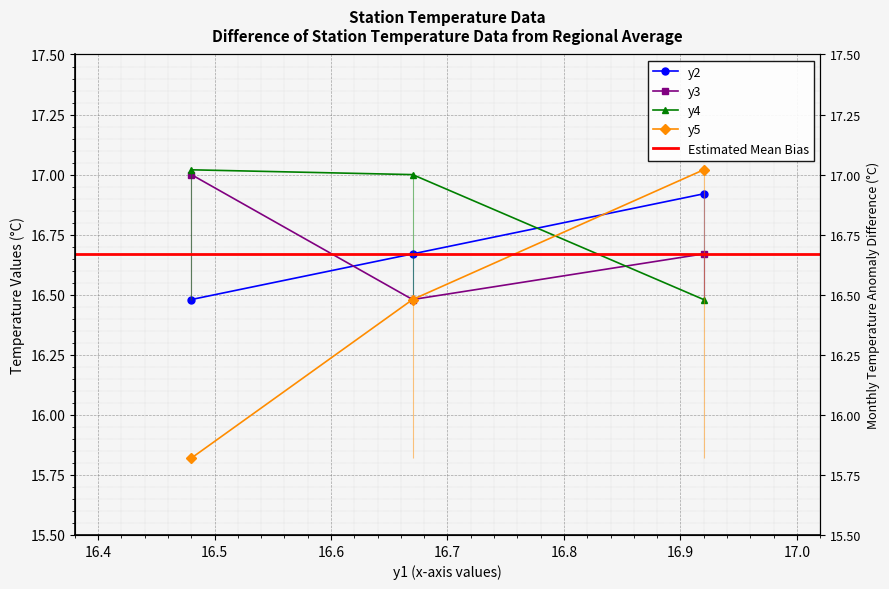

The y2 series shows 5.1 at 16.48. True or false?

False